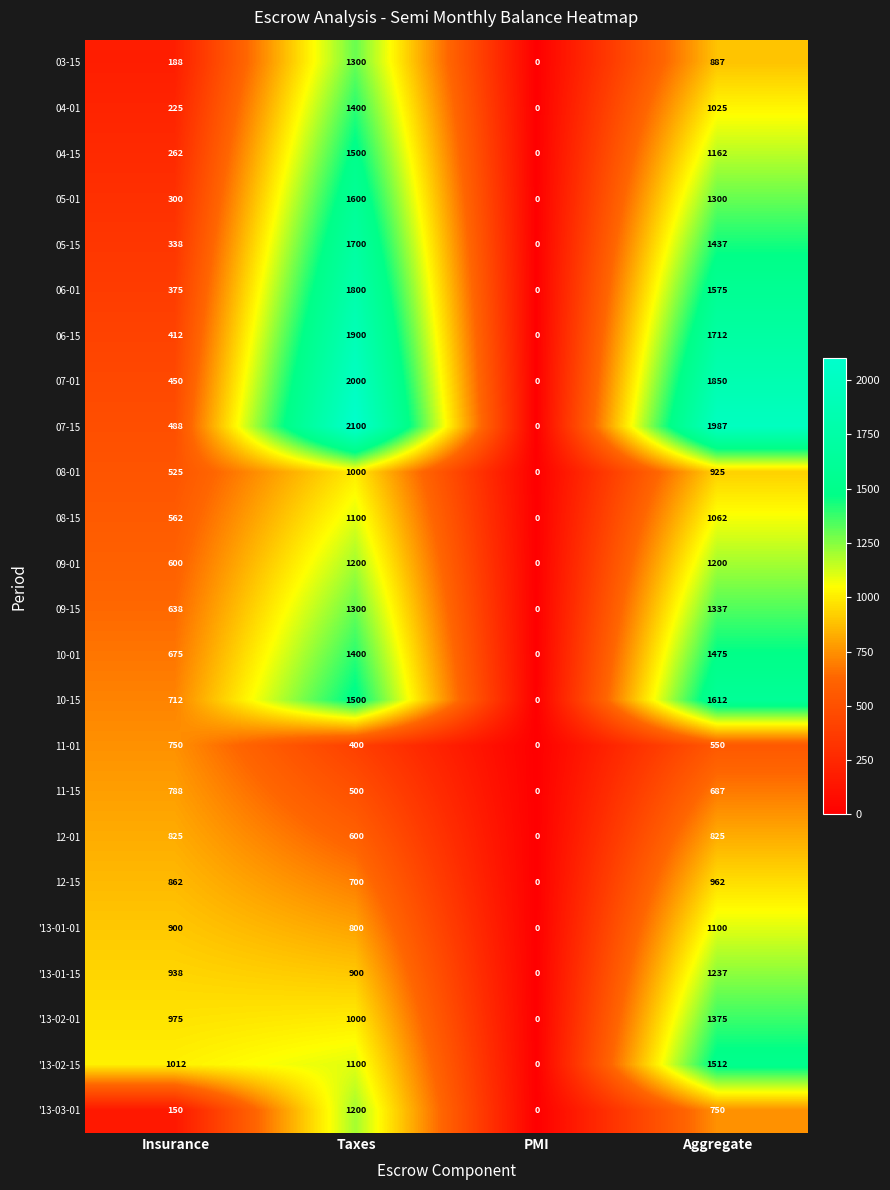

What is the greatest value displayed?

2100